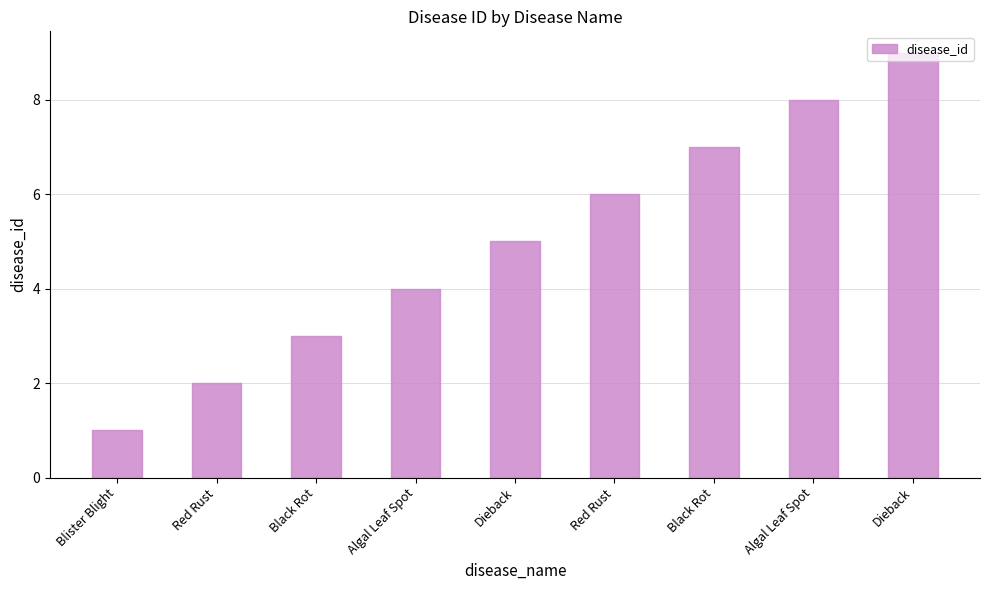

At which category does the chart reach its peak across all series?

Dieback